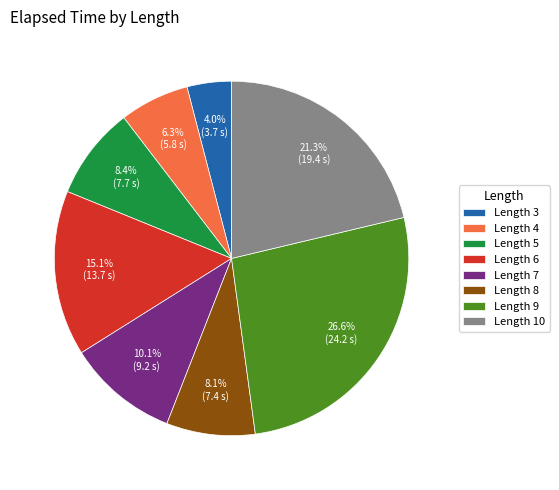

Count the number of slices in the pie.

8